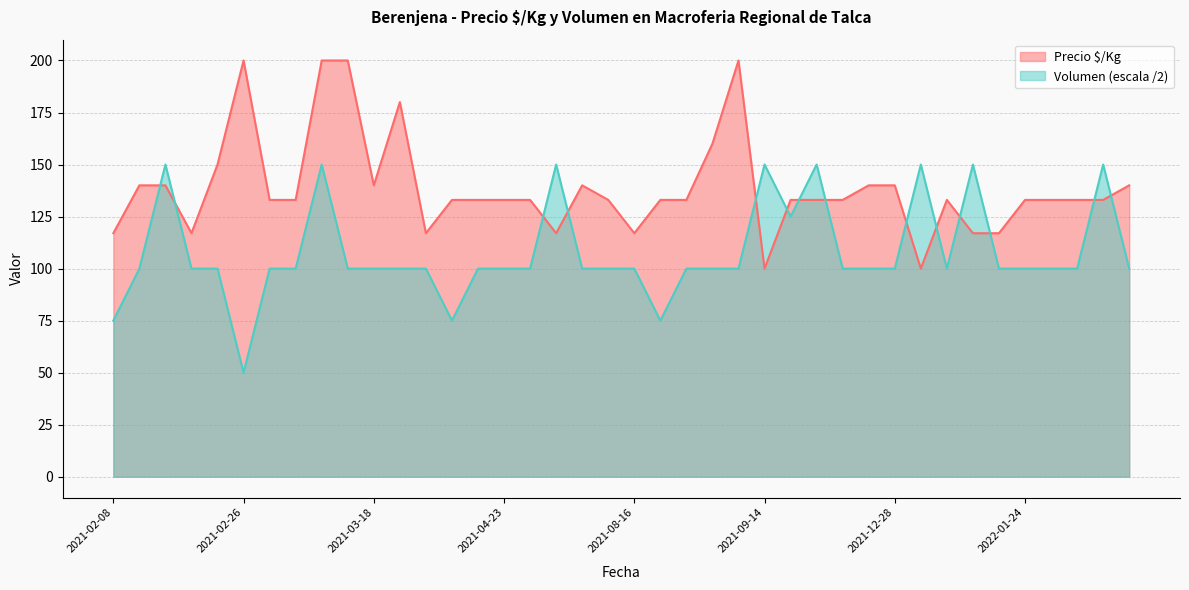

How many lines are shown in the chart?

2